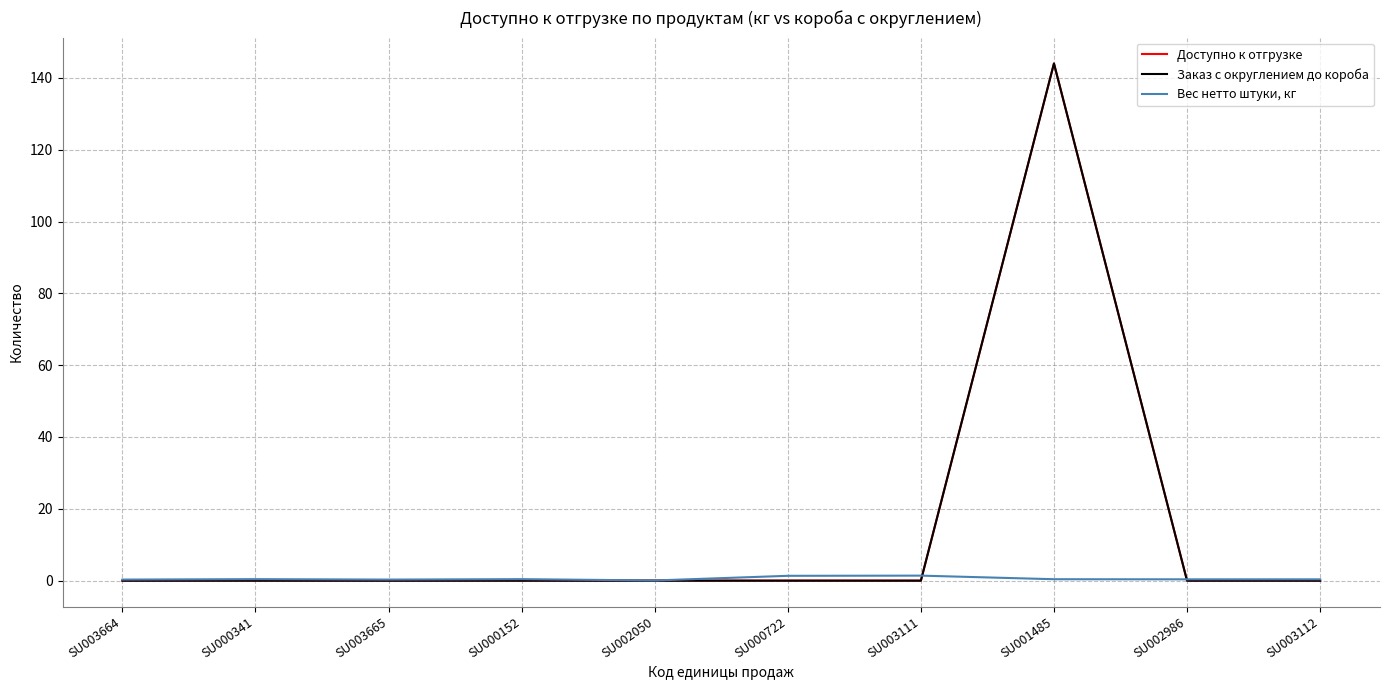

At SU002050, list the series in order from smallest to largest.

Доступно к отгрузке, Заказ с округлением до короба, Вес нетто штуки, кг